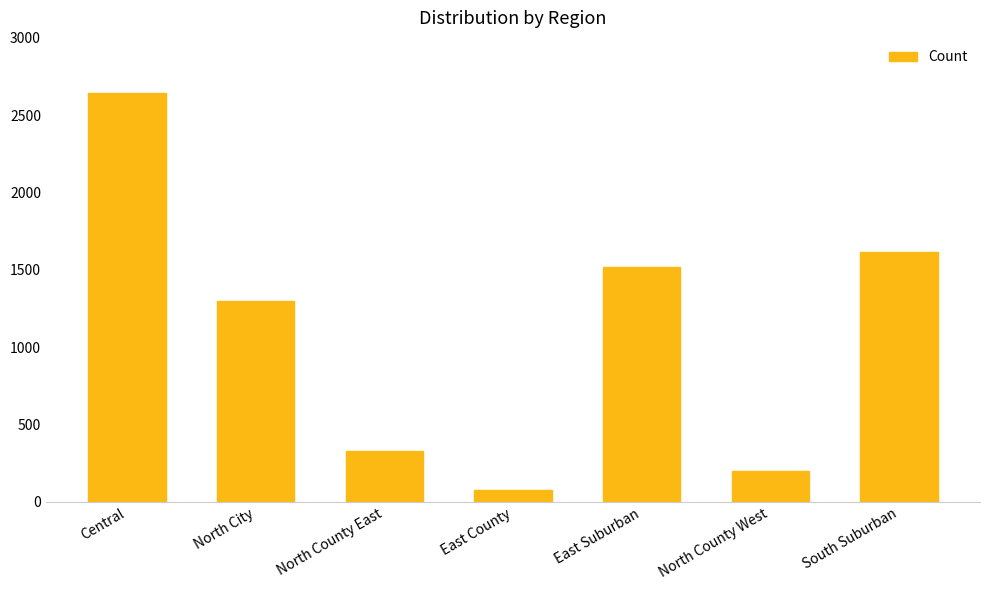

List the labels in order of value, largest first.

Central, South Suburban, East Suburban, North City, North County East, North County West, East County